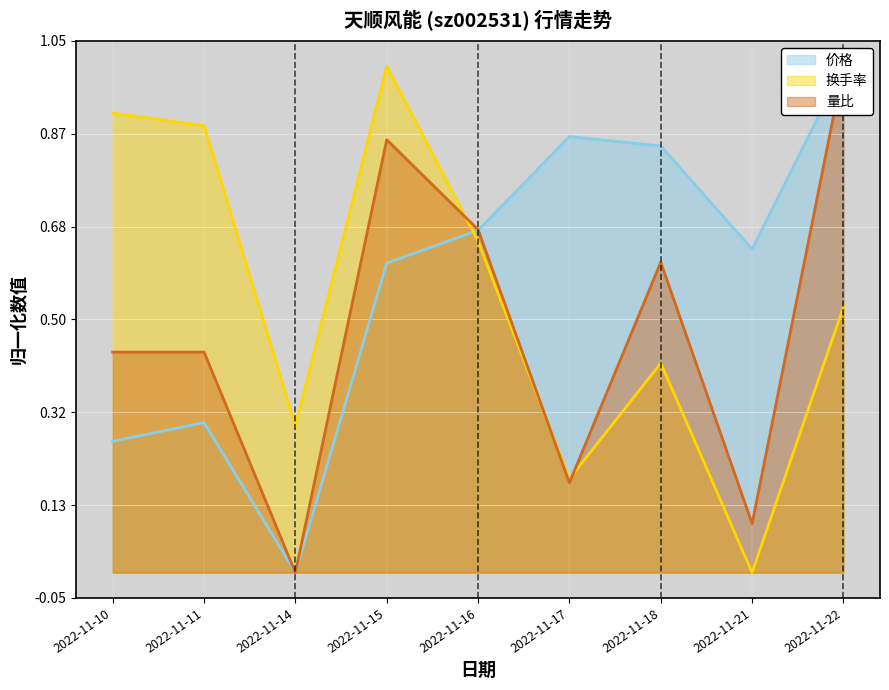

Reading left to right, transcribe all the data shown in this chart.

价格: 2022-11-10=0.3	2022-11-11=0.3	2022-11-14=0.0	2022-11-15=0.6	2022-11-16=0.7	2022-11-17=0.9	2022-11-18=0.8	2022-11-21=0.6	2022-11-22=1.0
换手率: 2022-11-10=0.9	2022-11-11=0.9	2022-11-14=0.3	2022-11-15=1.0	2022-11-16=0.7	2022-11-17=0.2	2022-11-18=0.4	2022-11-21=0.0	2022-11-22=0.5
量比: 2022-11-10=0.4	2022-11-11=0.4	2022-11-14=0.0	2022-11-15=0.9	2022-11-16=0.7	2022-11-17=0.2	2022-11-18=0.6	2022-11-21=0.1	2022-11-22=1.0